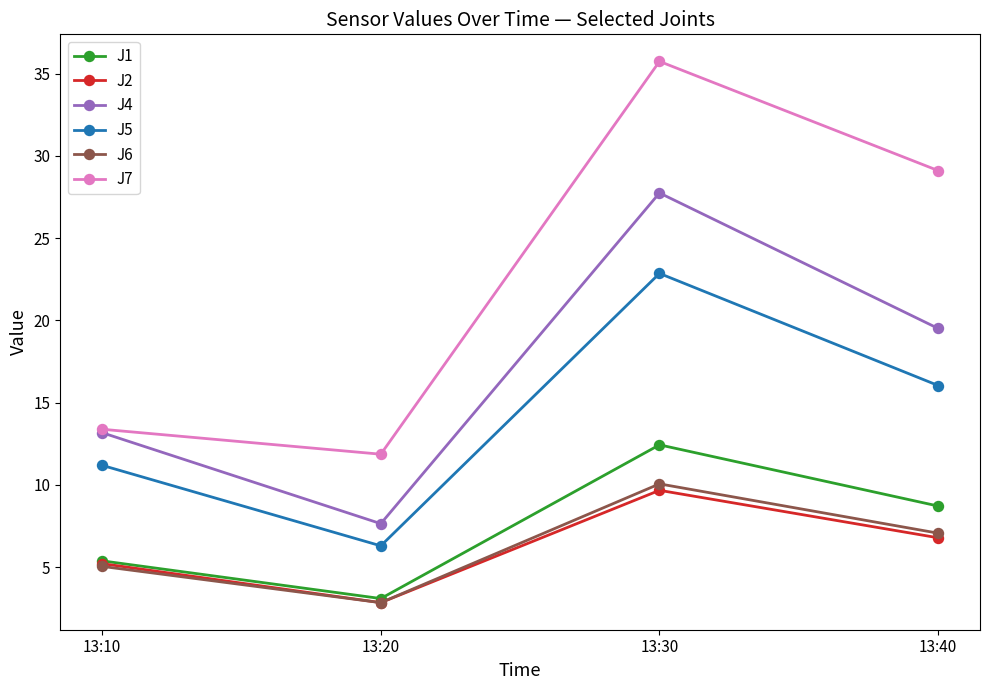

What is the minimum value for J1?

3.1